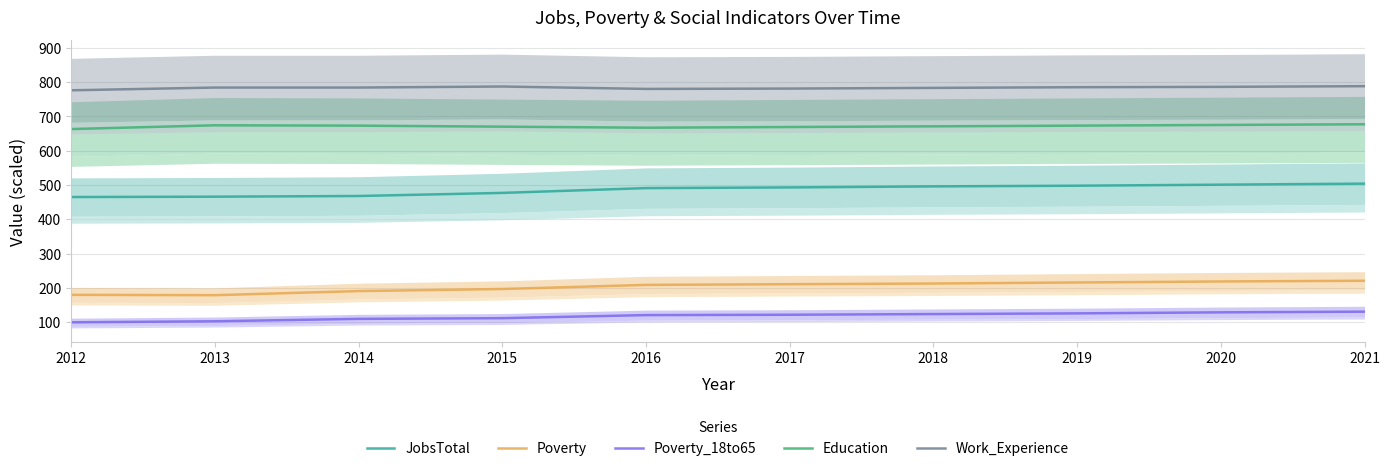

Does the chart display data point markers on the line(s)?

No